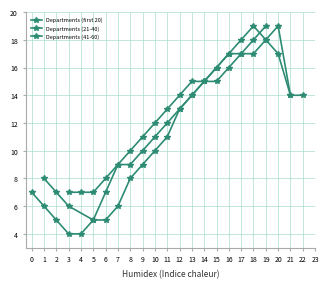

How many data points in Departments (21-40) are above 13?

9